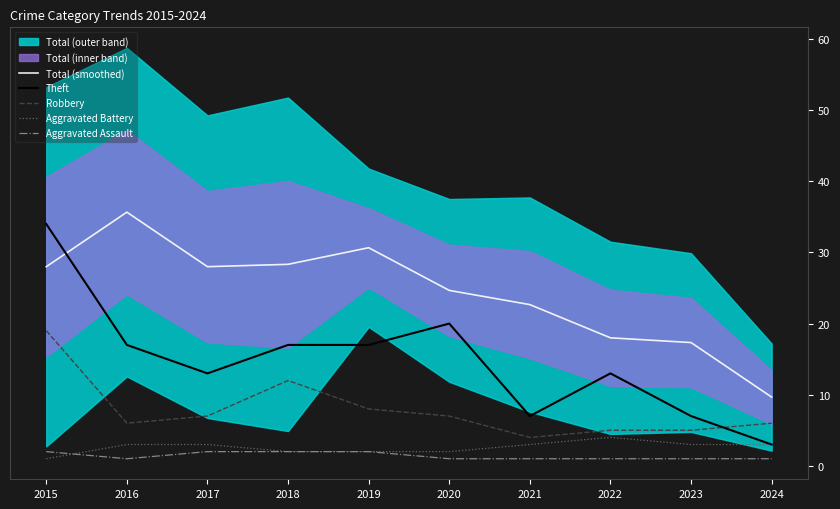

The value of Theft at 2021 is 3.1. True or false?

False